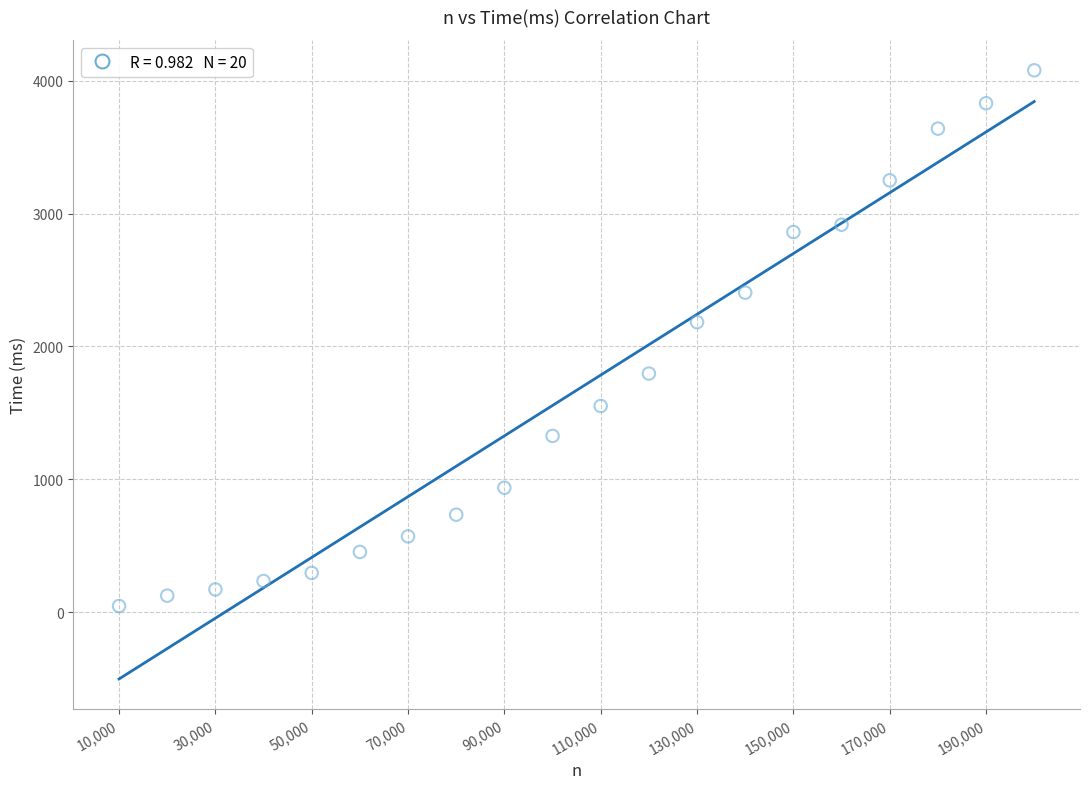

What Y value in the scatter plot is closest to 2062?

2183